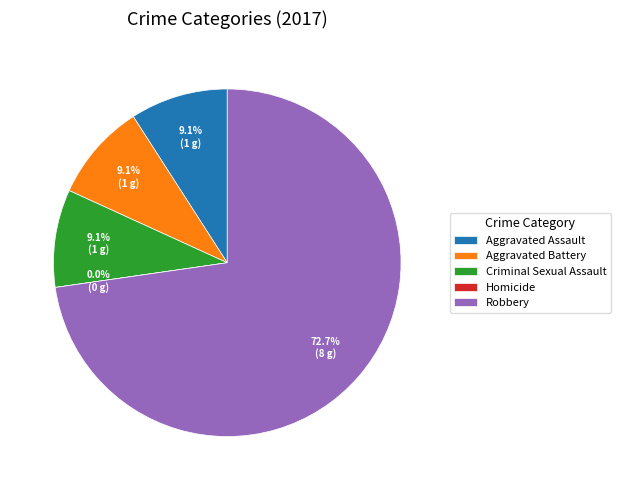

Is it true that Aggravated Assault is 18% of the pie?

False